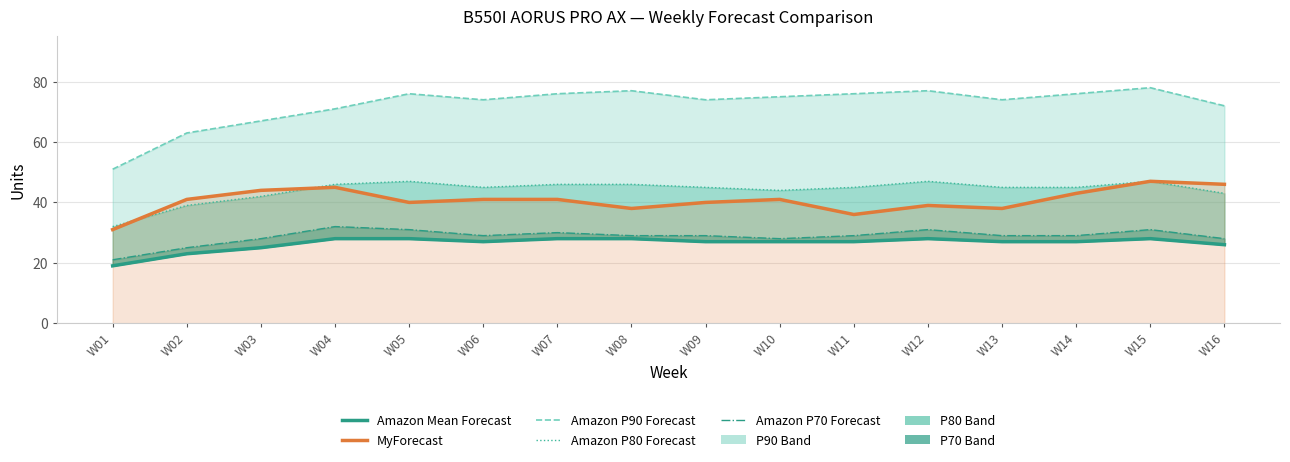

The Amazon P70 Forecast series shows 11 at W16. True or false?

False